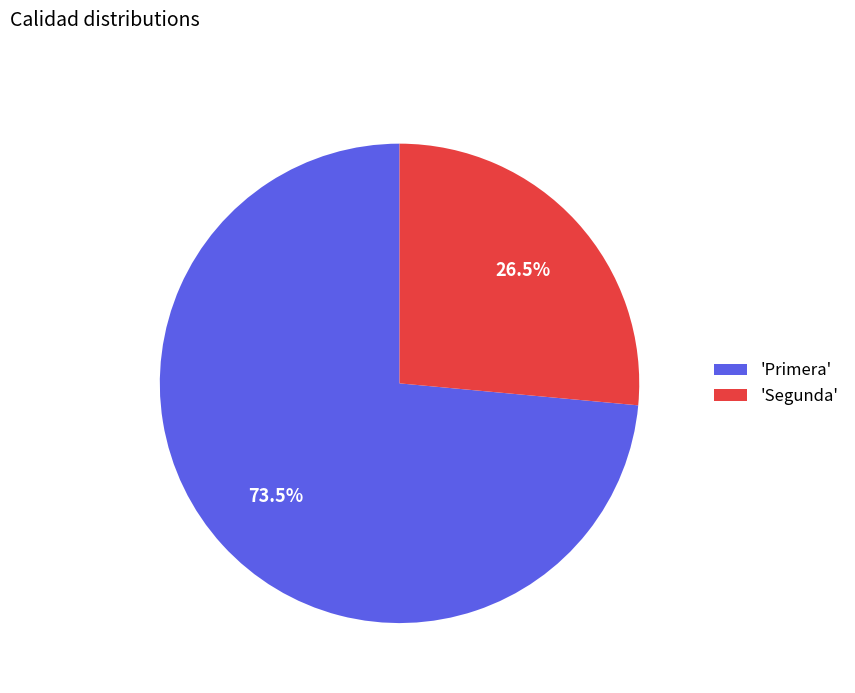

Which slice is the largest?

'Primera'